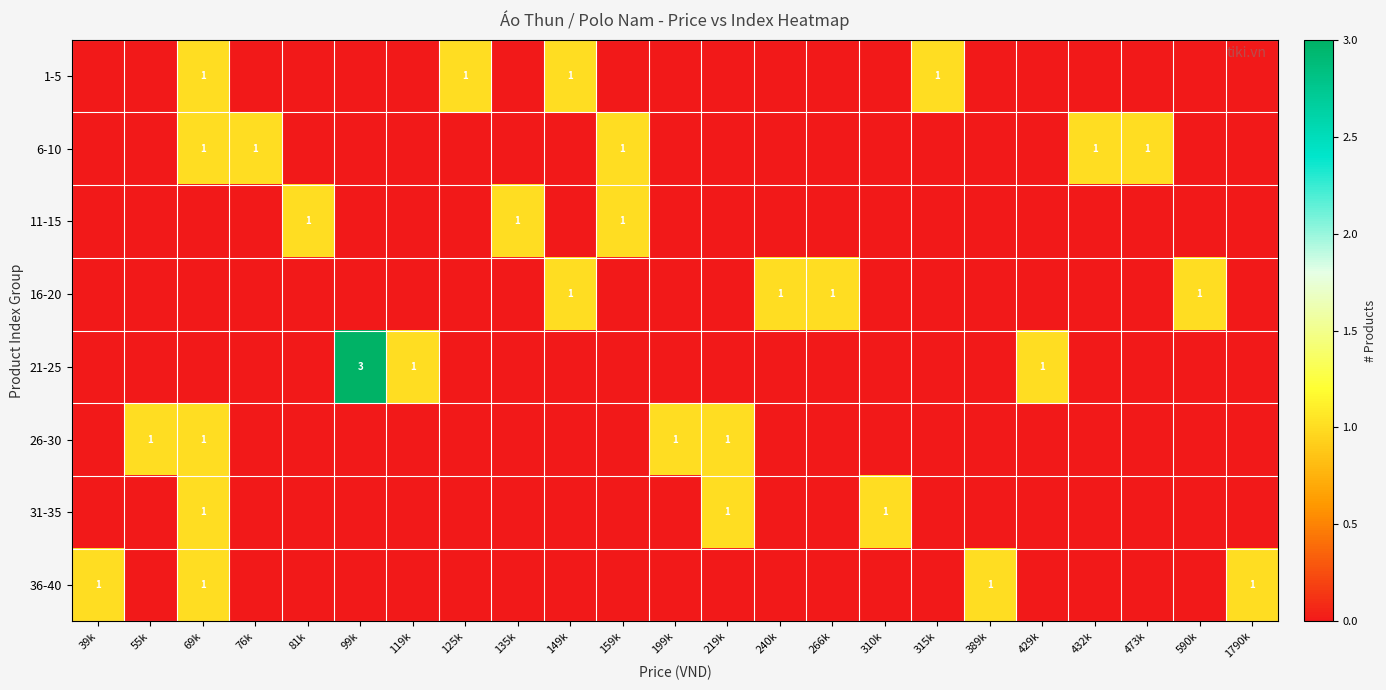

True or false: 36-40 has a value of 1 at 69k.

True